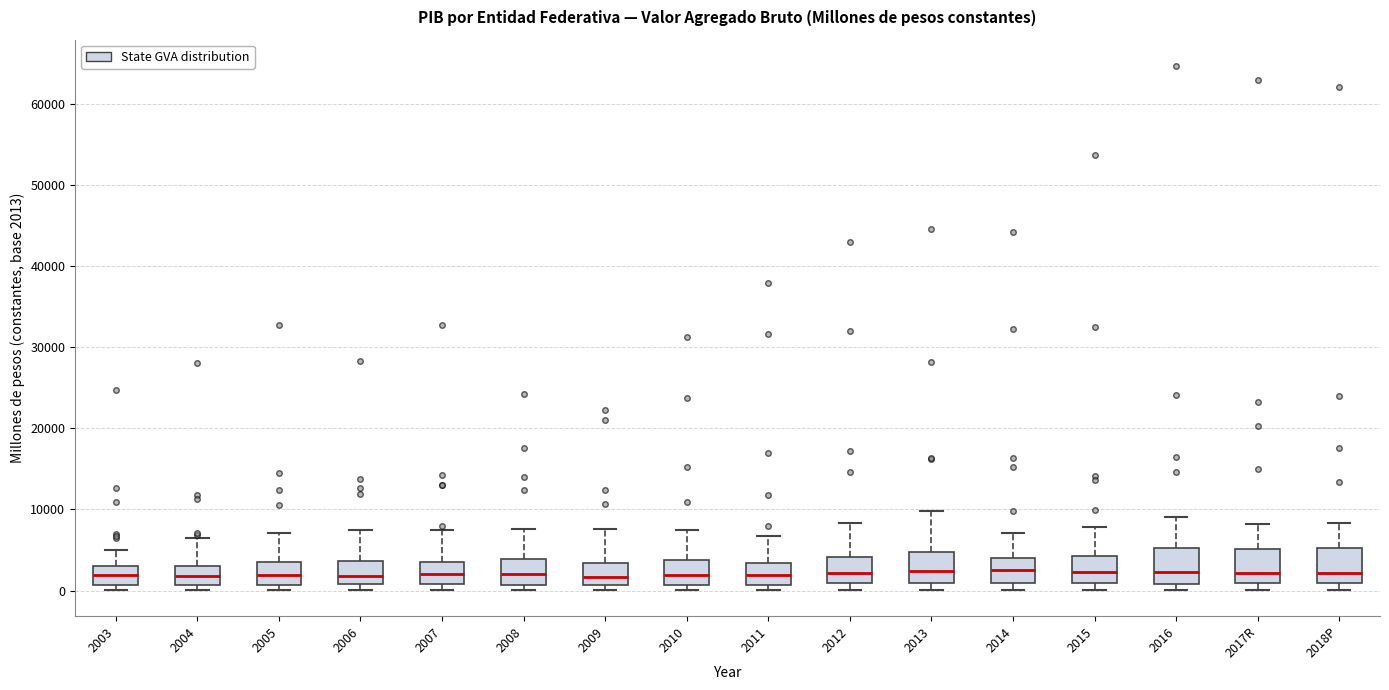

Reading left to right, read every box against the y-axis: the position of its median line, the range the box covers, and the ends of its whiskers. The values are not printed on the chart, so give them approximately, as read against the axis.

2003: median 2000, box 1000 to 3000, whiskers 0 to 5000
2004: median 2000, box 1000 to 3000, whiskers 0 to 6000
2005: median 2000, box 1000 to 4000, whiskers 0 to 7000
2006: median 2000, box 1000 to 4000, whiskers 0 to 7000
2007: median 2000, box 1000 to 4000, whiskers 0 to 7000
2008: median 2000, box 1000 to 4000, whiskers 0 to 8000
2009: median 2000, box 1000 to 3000, whiskers 0 to 8000
2010: median 2000, box 1000 to 4000, whiskers 0 to 7000
2011: median 2000, box 1000 to 3000, whiskers 0 to 7000
2012: median 2000, box 1000 to 4000, whiskers 0 to 8000
2013: median 2000, box 1000 to 5000, whiskers 0 to 10000
2014: median 3000, box 1000 to 4000, whiskers 0 to 7000
2015: median 2000, box 1000 to 4000, whiskers 0 to 8000
2016: median 2000, box 1000 to 5000, whiskers 0 to 9000
2017R: median 2000, box 1000 to 5000, whiskers 0 to 8000
2018P: median 2000, box 1000 to 5000, whiskers 0 to 8000